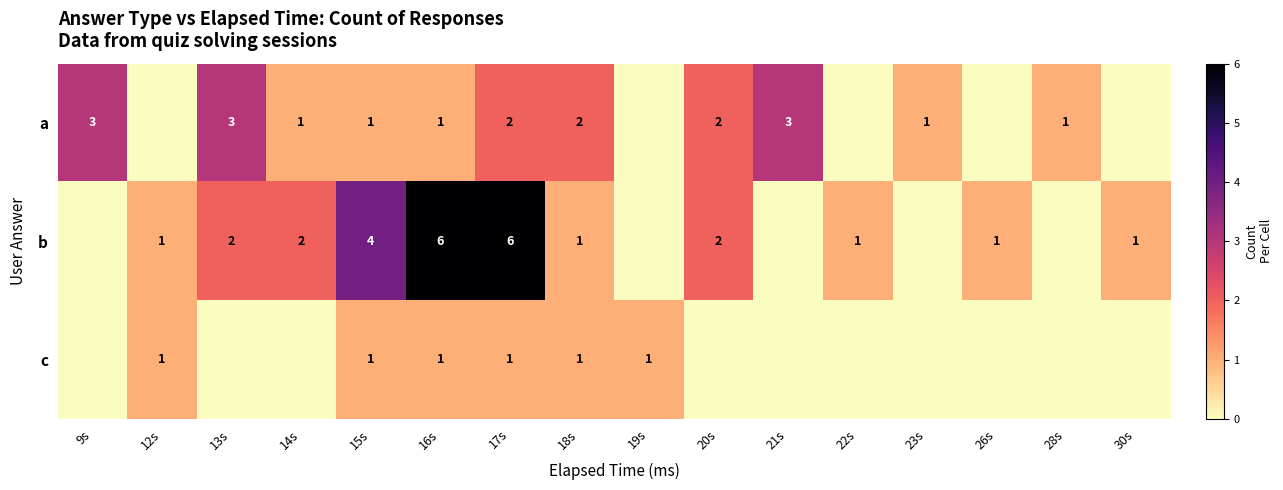

The a series shows 2 at 17s. True or false?

True